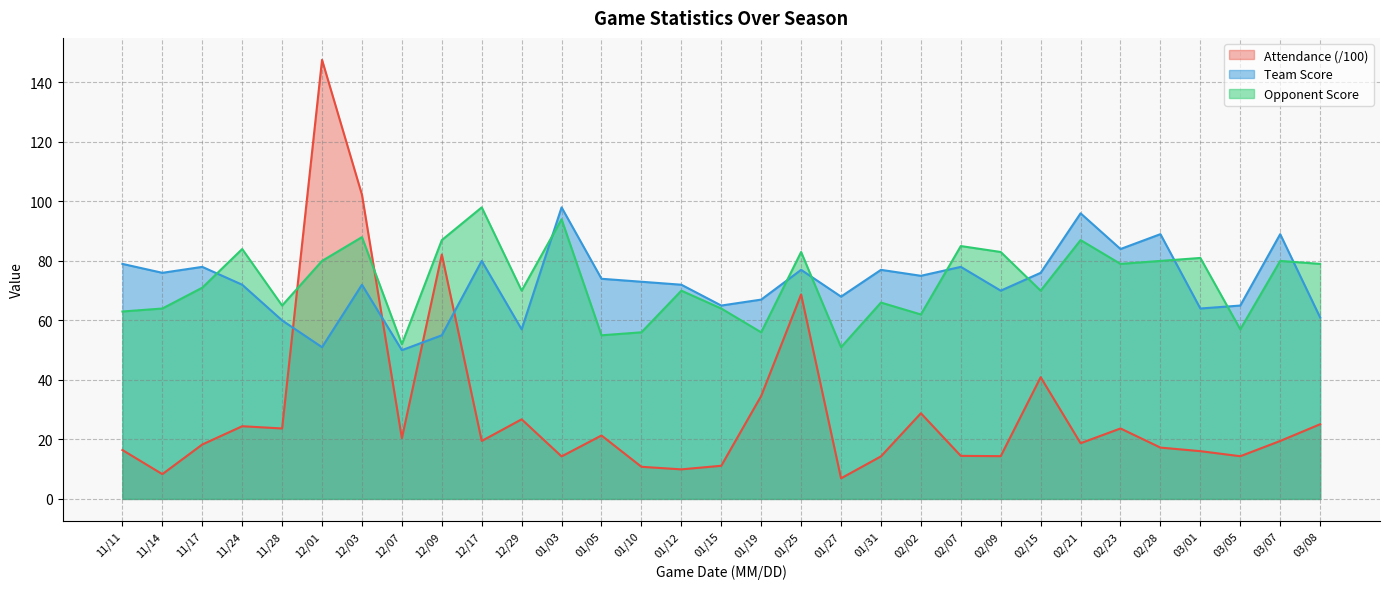

How many data points does each series have?

31